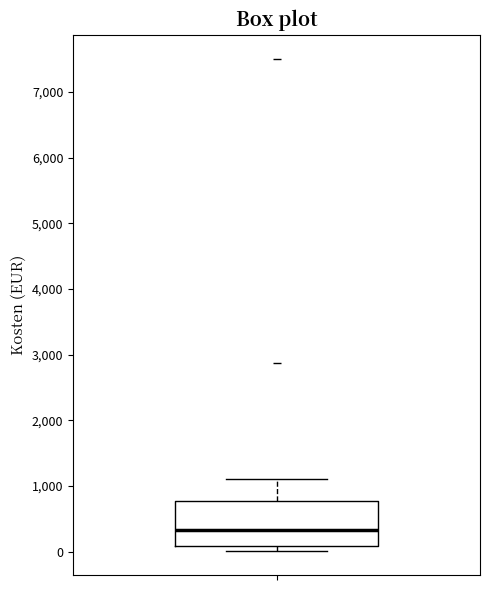

Read this box plot against the y-axis: the position of the median line, the range covered by the box, and the ends of both whiskers. The values are not printed on the chart, so give them approximately, as read against the axis.

median 300, box 100 to 800, whiskers 0 to 1100